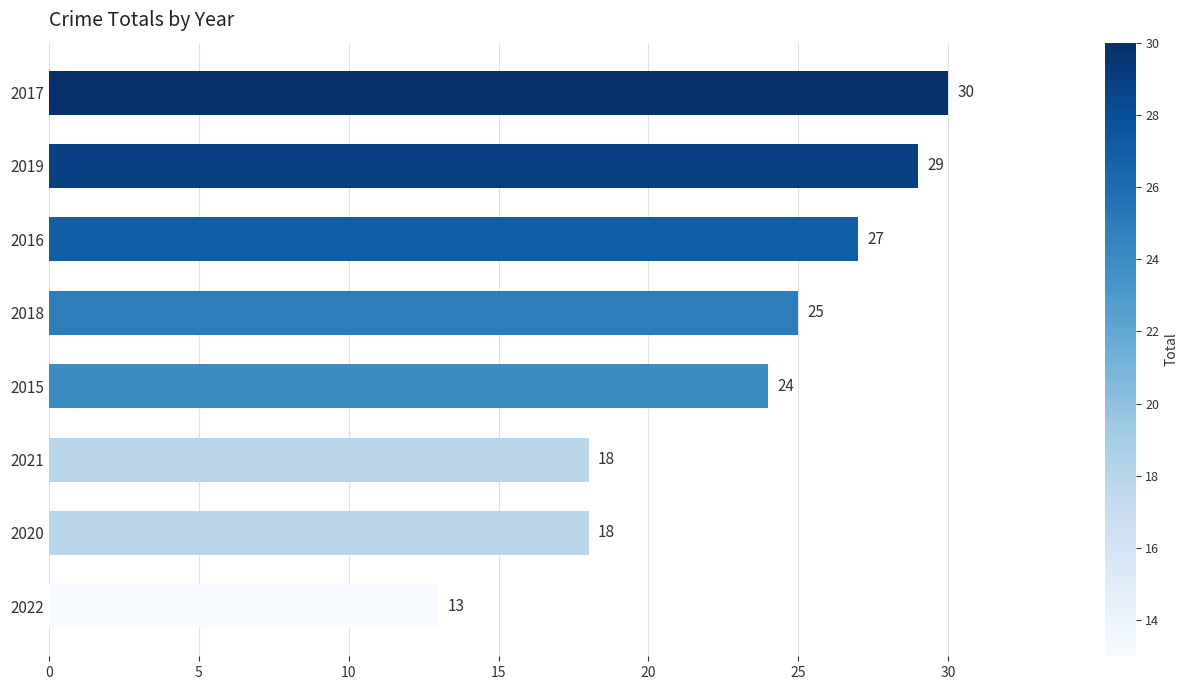

What is the ratio of the value at 2019 to the value at 2017?

1.0